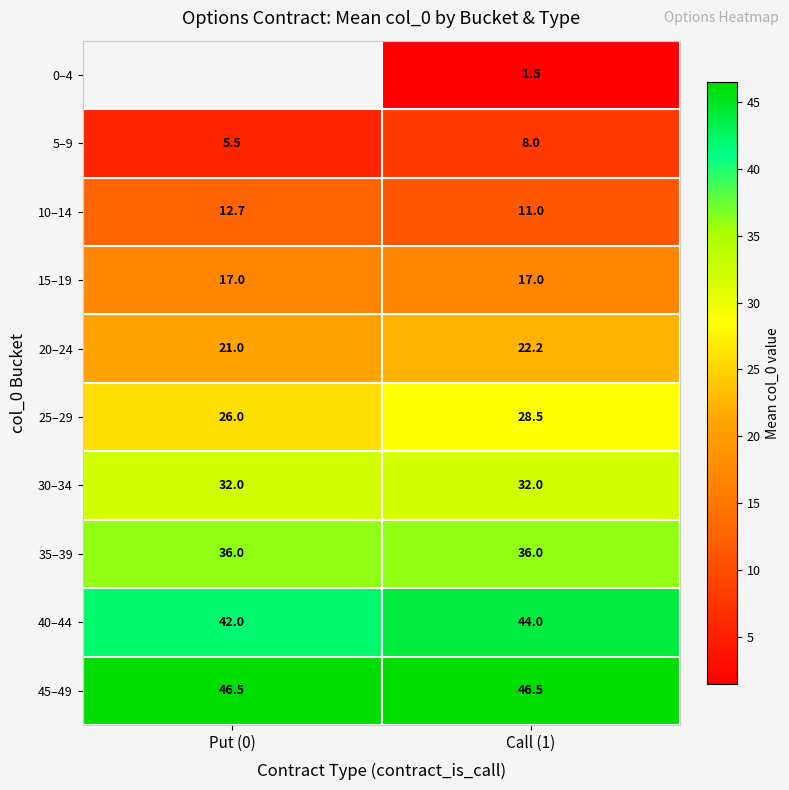

Where does the 10–14 series first go above 12?

Put (0)